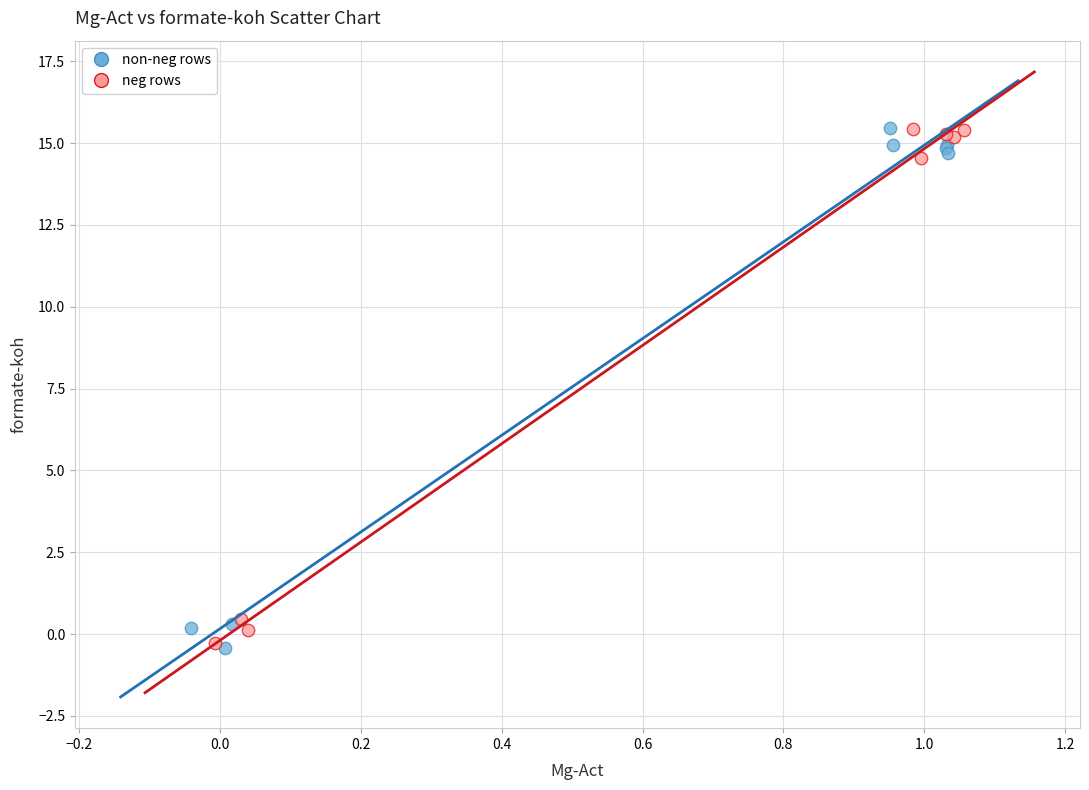

What are all the series names shown in the legend?

non-neg rows, neg rows